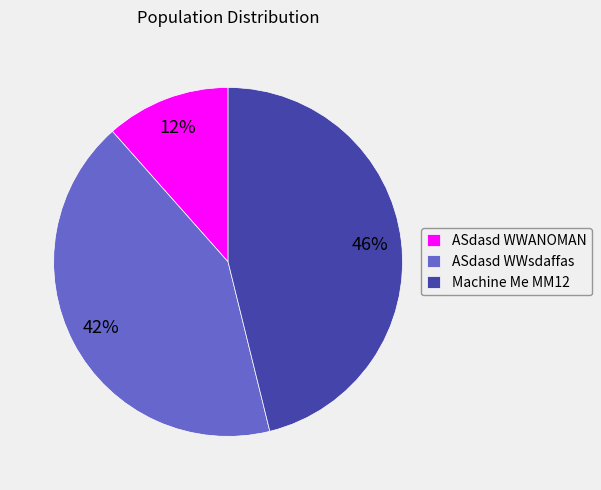

Is the sum of ASdasd WWANOMAN and ASdasd WWsdaffas greater than half?

Yes